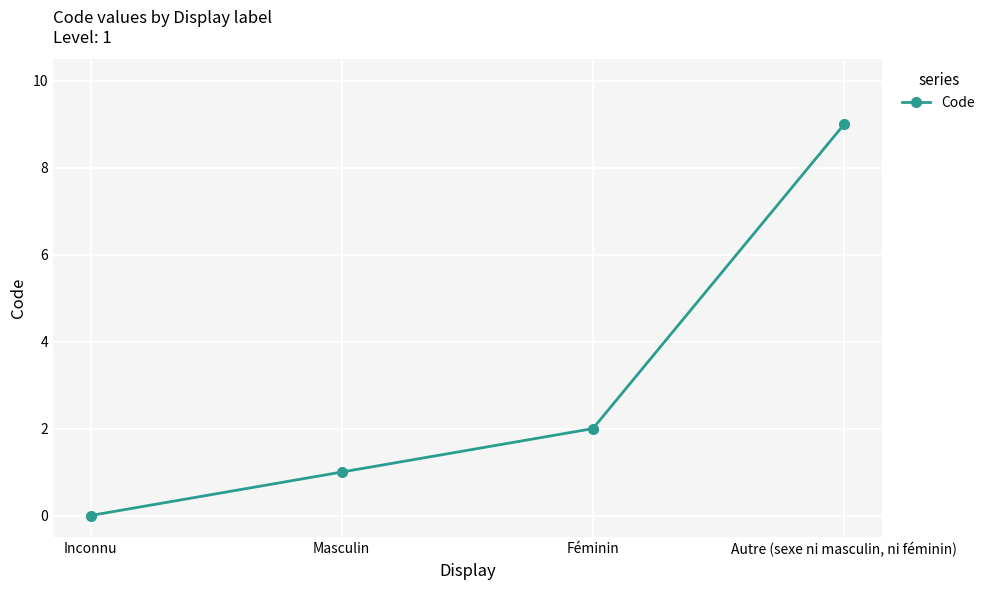

What is the label of the 1st point from the left?

Inconnu